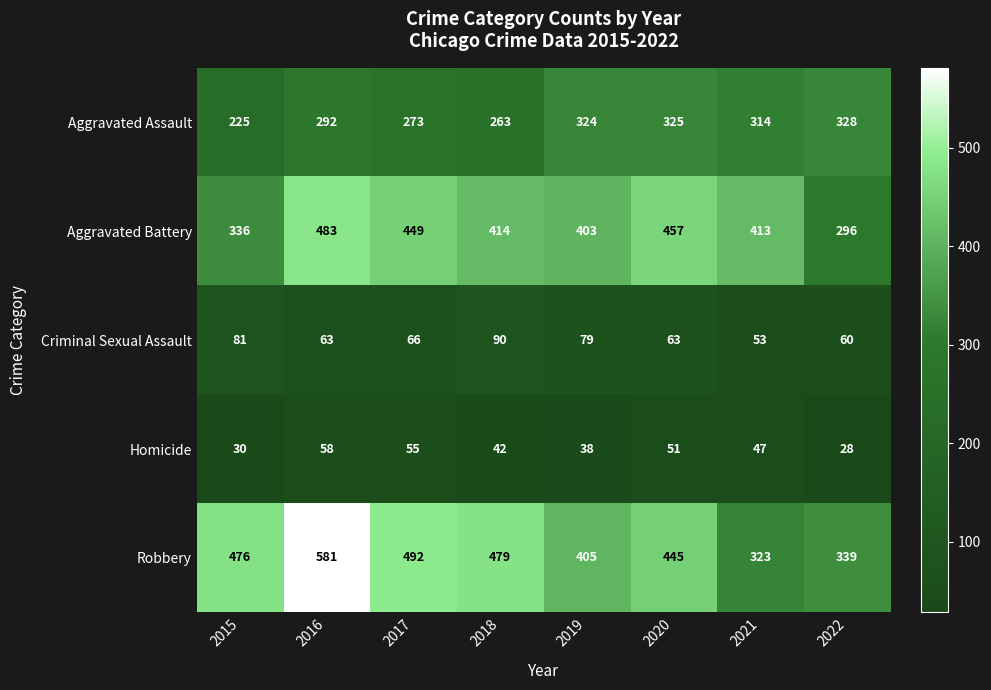

Count the number of data series in this chart.

5